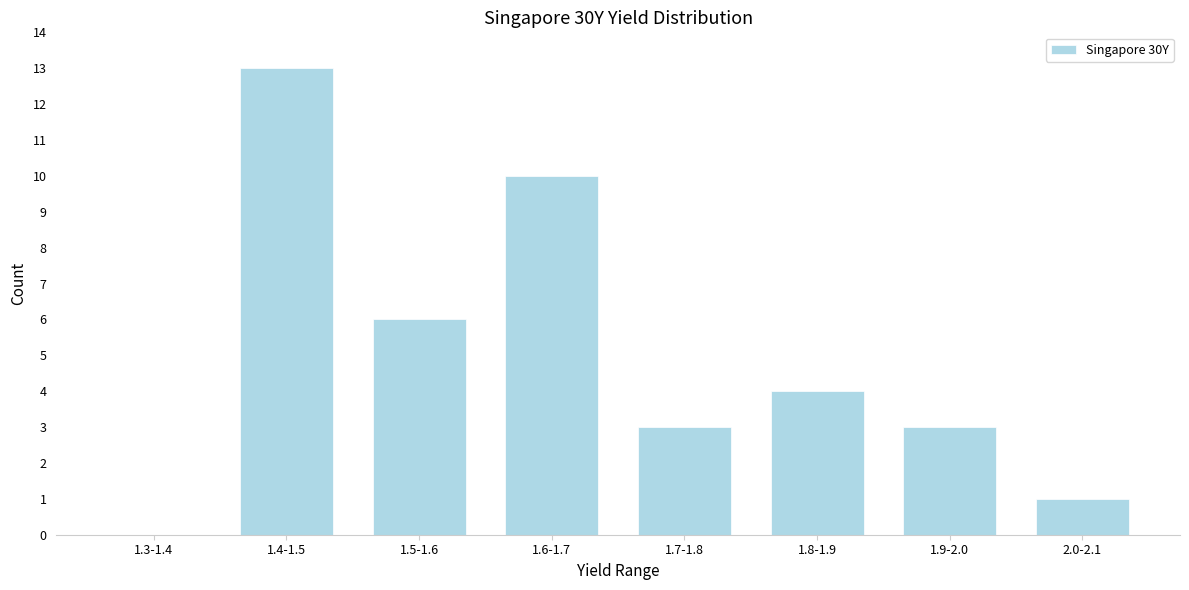

Reading right to left, extract all data points from this chart.

2.0-2.1=1	1.9-2.0=3	1.8-1.9=4	1.7-1.8=3	1.6-1.7=10	1.5-1.6=6	1.4-1.5=13	1.3-1.4=0